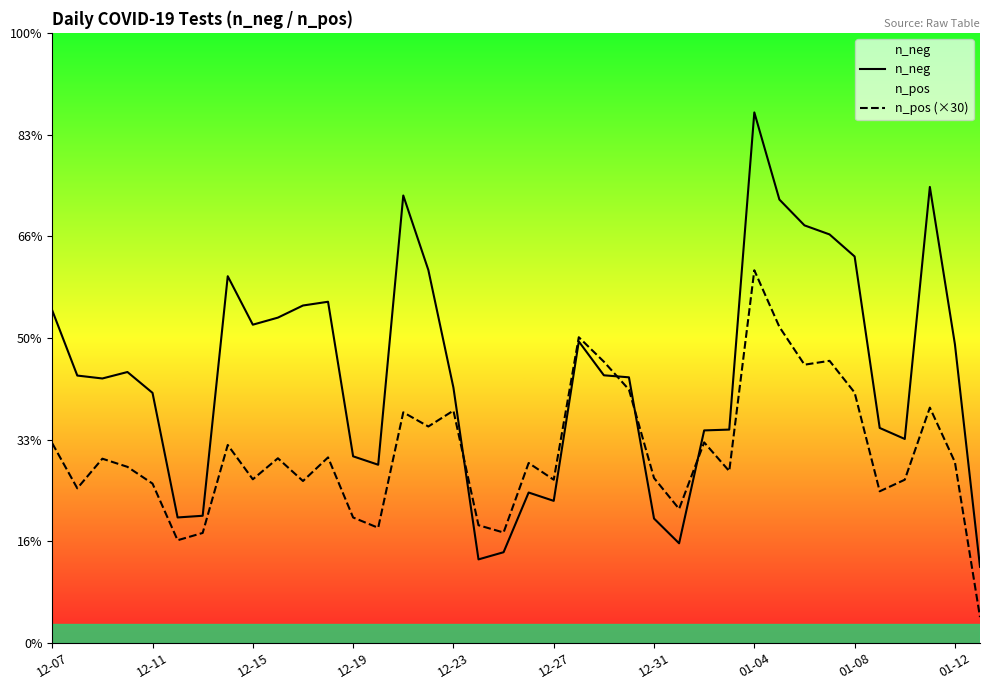

At 18, list the series in order from largest to smallest.

n_pos (×30), n_neg